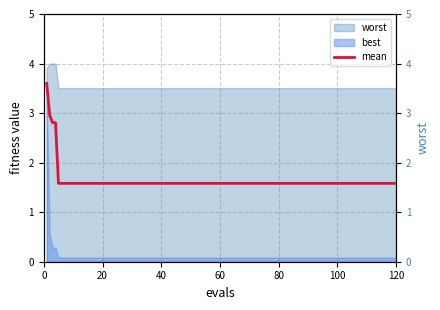

True or false: the data shows 1.0 at 16.

False